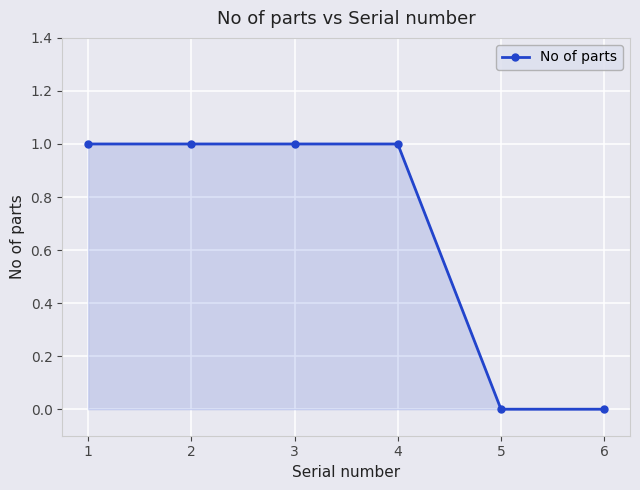

What is the sum of all values?

4